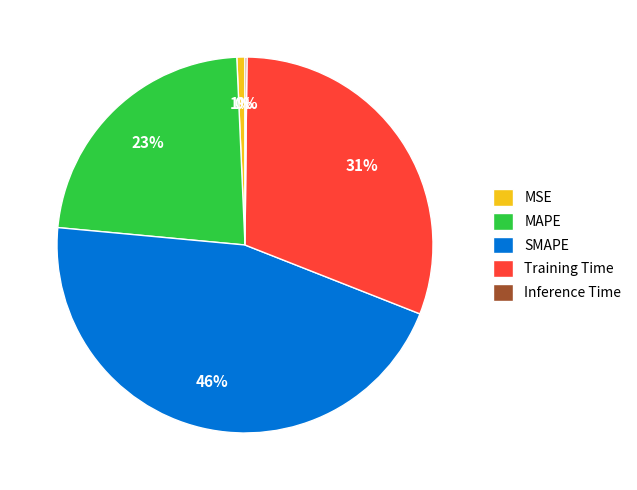

To the nearest percent, what is the average slice percentage?

20%